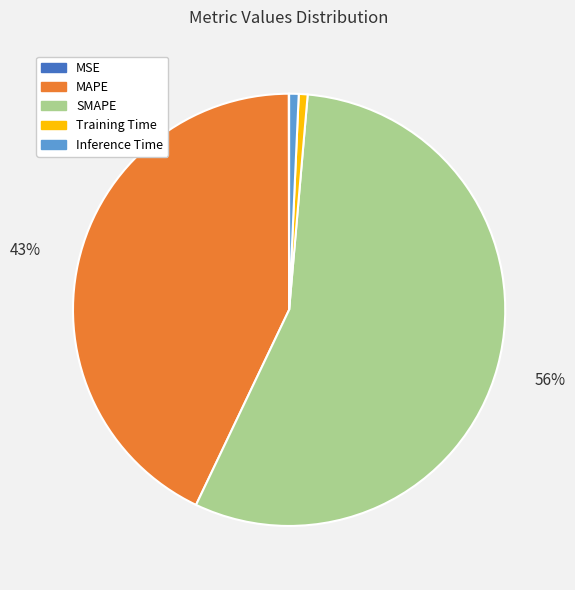

To the nearest percent, what portion does Training Time represent?

1%